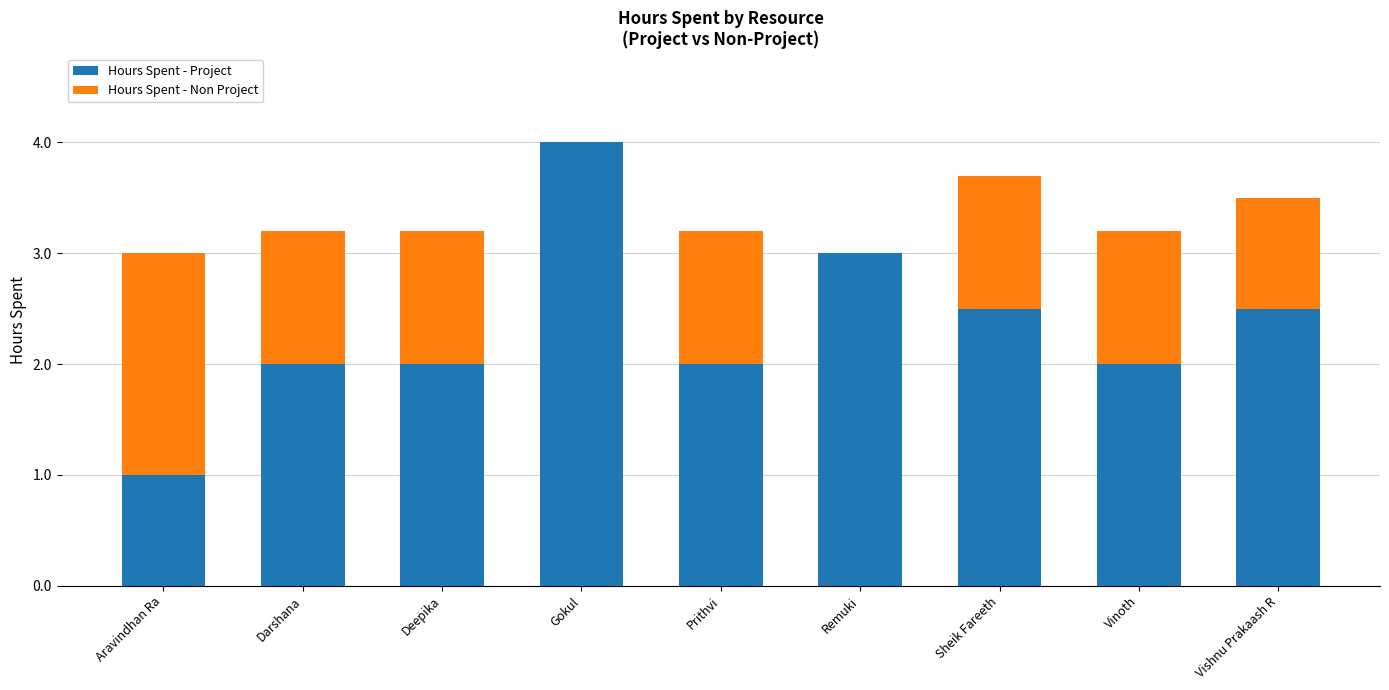

At which category is the sum across all series the highest?

Gokul